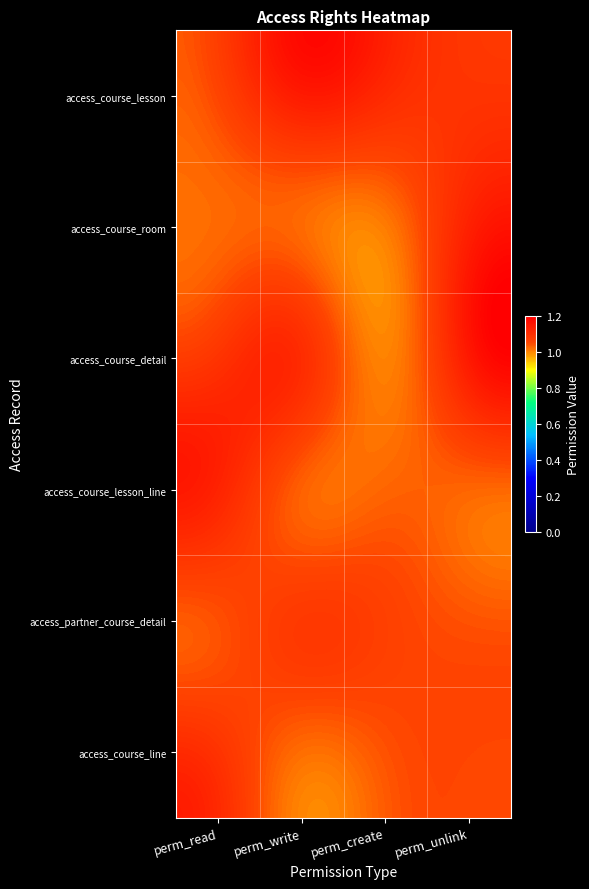

How many data points does each series have?

4